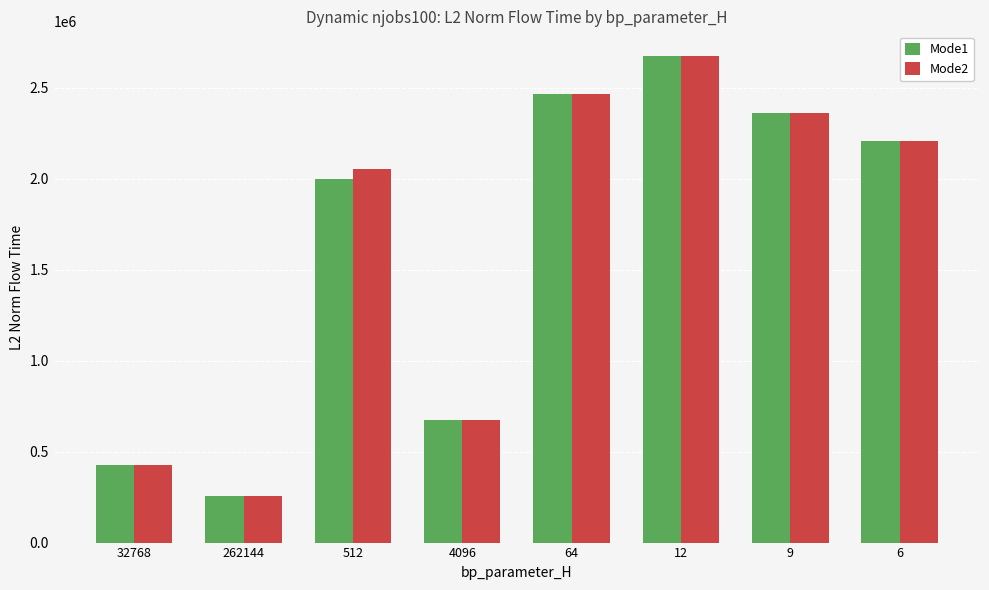

What is the total value across all series at 32768?

848345.6